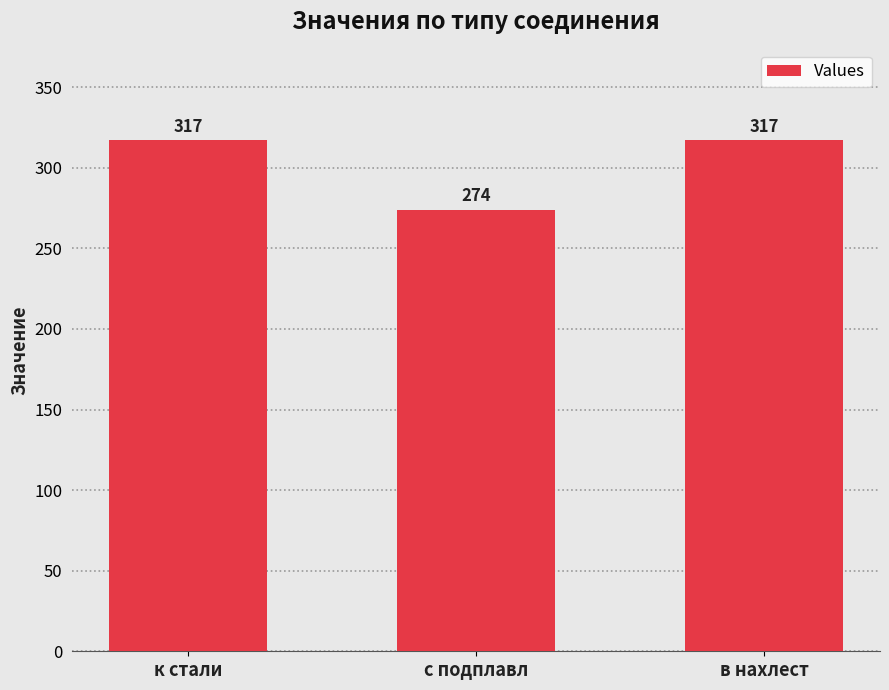

What is the difference between the second highest and minimum values?

43